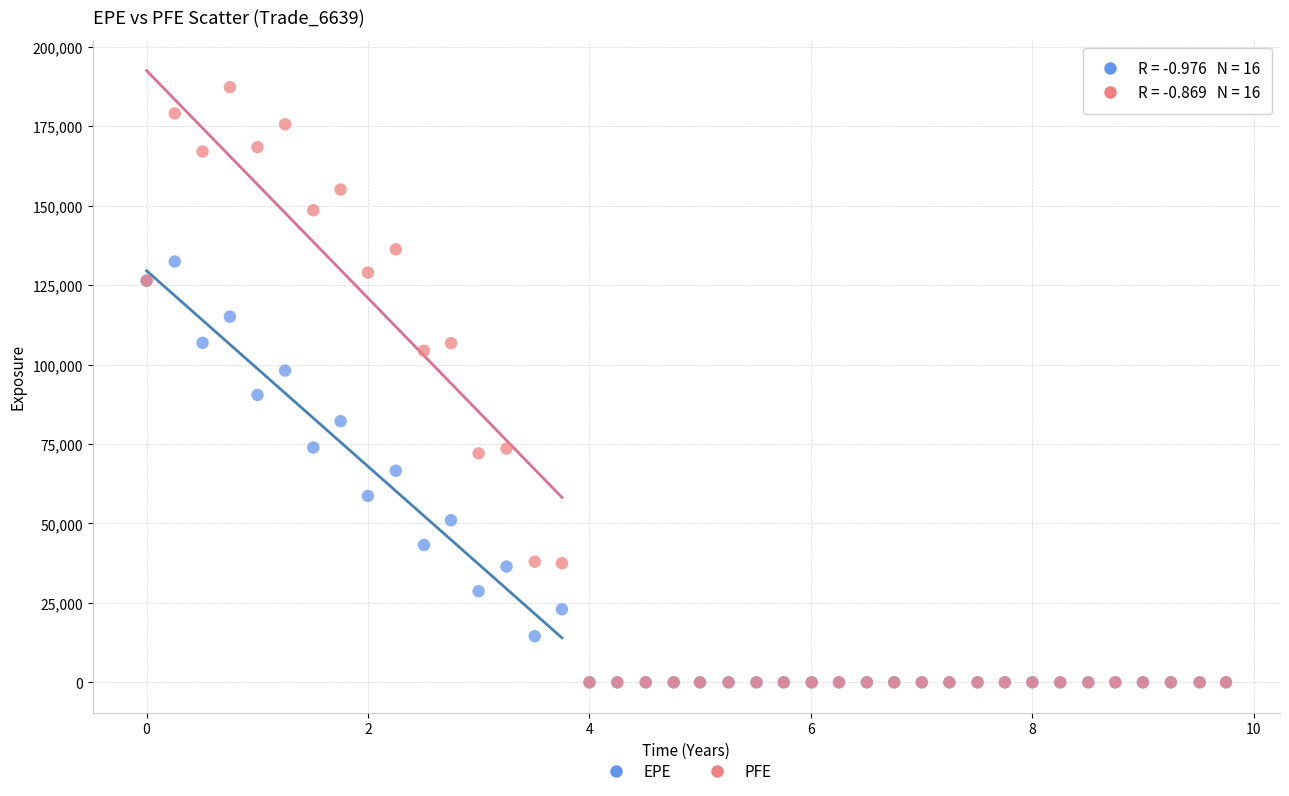

What are all the series names shown in the legend?

EPE, PFE